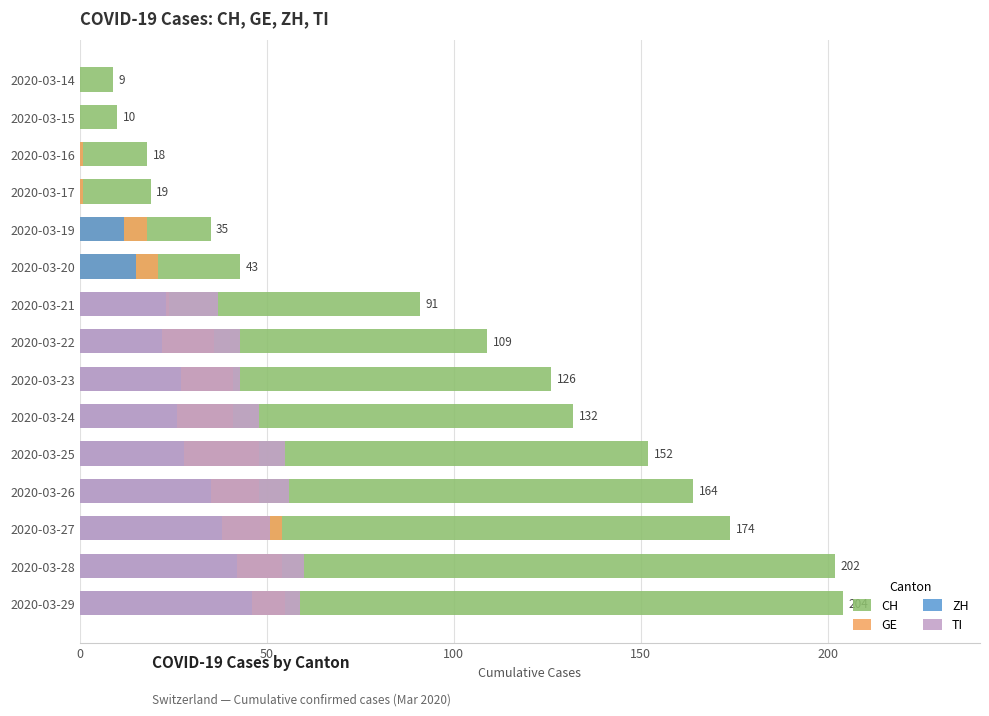

What is the total value across all series at 2020-03-25?

283